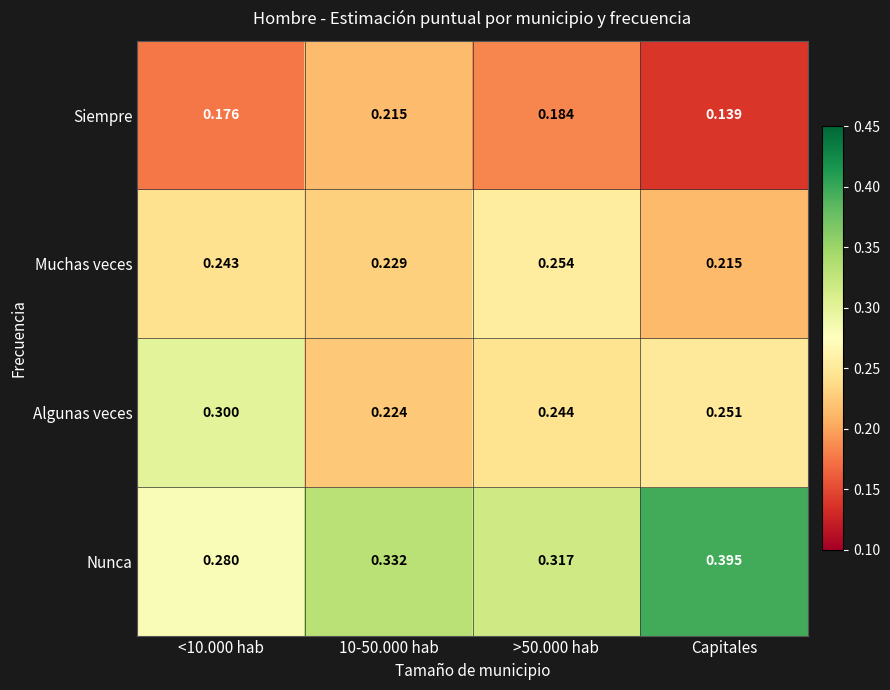

Which label corresponds to the smallest value in the chart?

Capitales